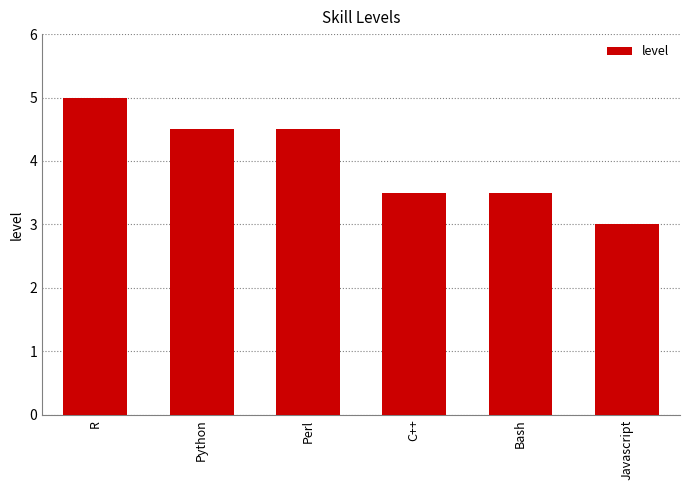

Which label corresponds to the largest value in the chart?

R